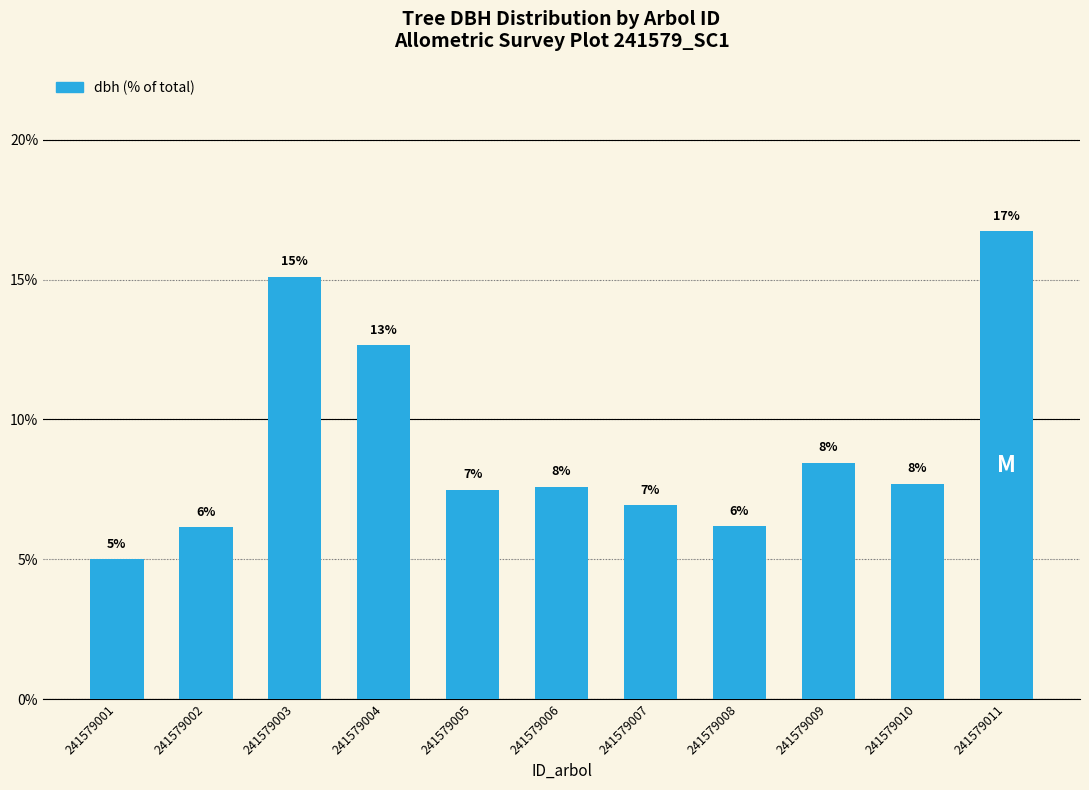

List the labels in order of value, smallest first.

241579001, 241579002, 241579008, 241579007, 241579005, 241579006, 241579010, 241579009, 241579004, 241579003, 241579011